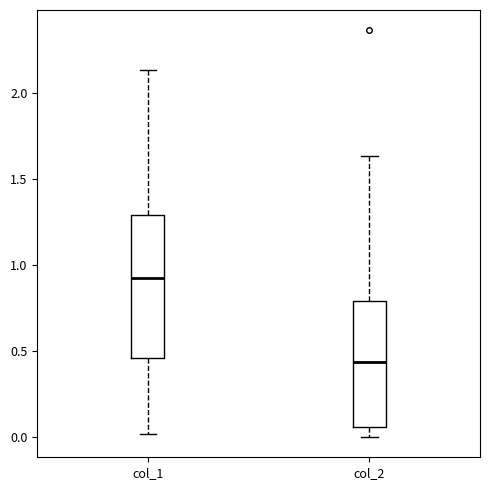

Reading left to right, read every box against the y-axis: the position of its median line, the range the box covers, and the ends of its whiskers. The values are not printed on the chart, so give them approximately, as read against the axis.

col_1: median 0.90, box 0.45 to 1.30, whiskers 0.00 to 2.15
col_2: median 0.45, box 0.05 to 0.80, whiskers 0.00 to 1.65